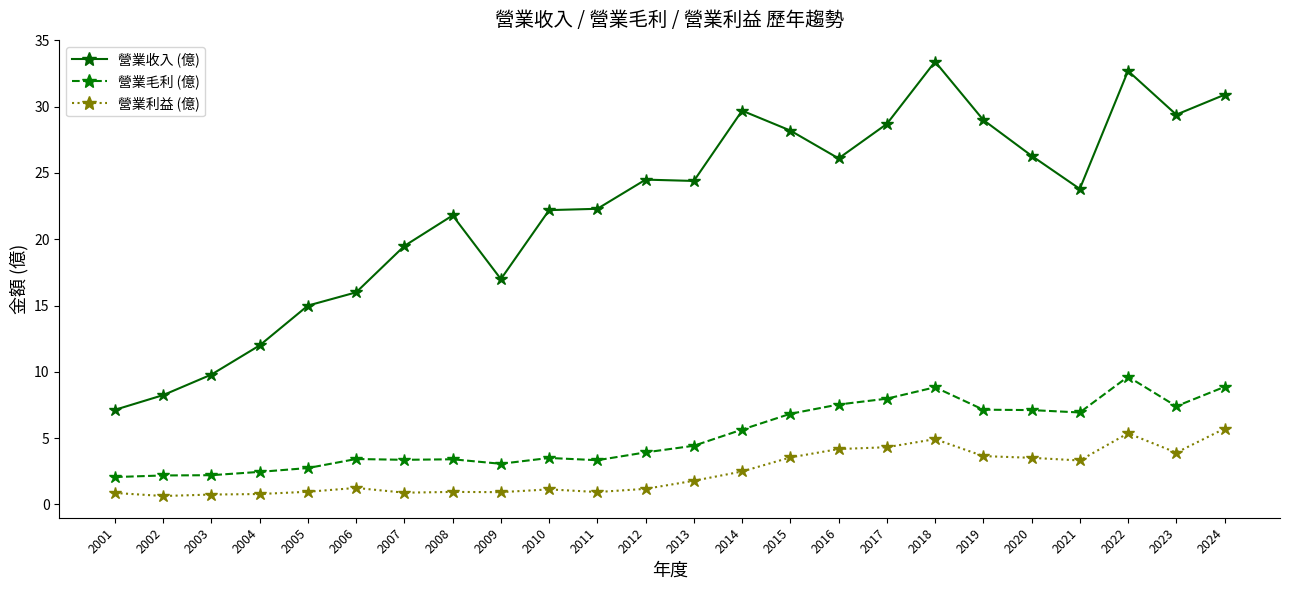

What is the greatest value displayed?

33.4